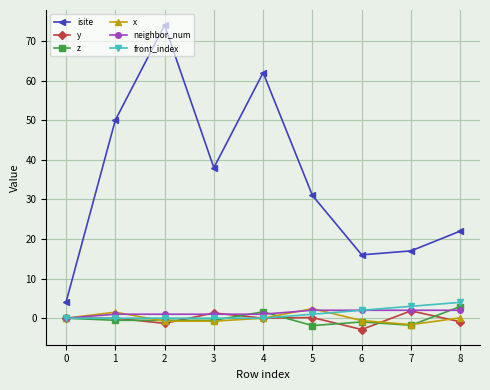

True or false: y and x intersect in this chart.

True